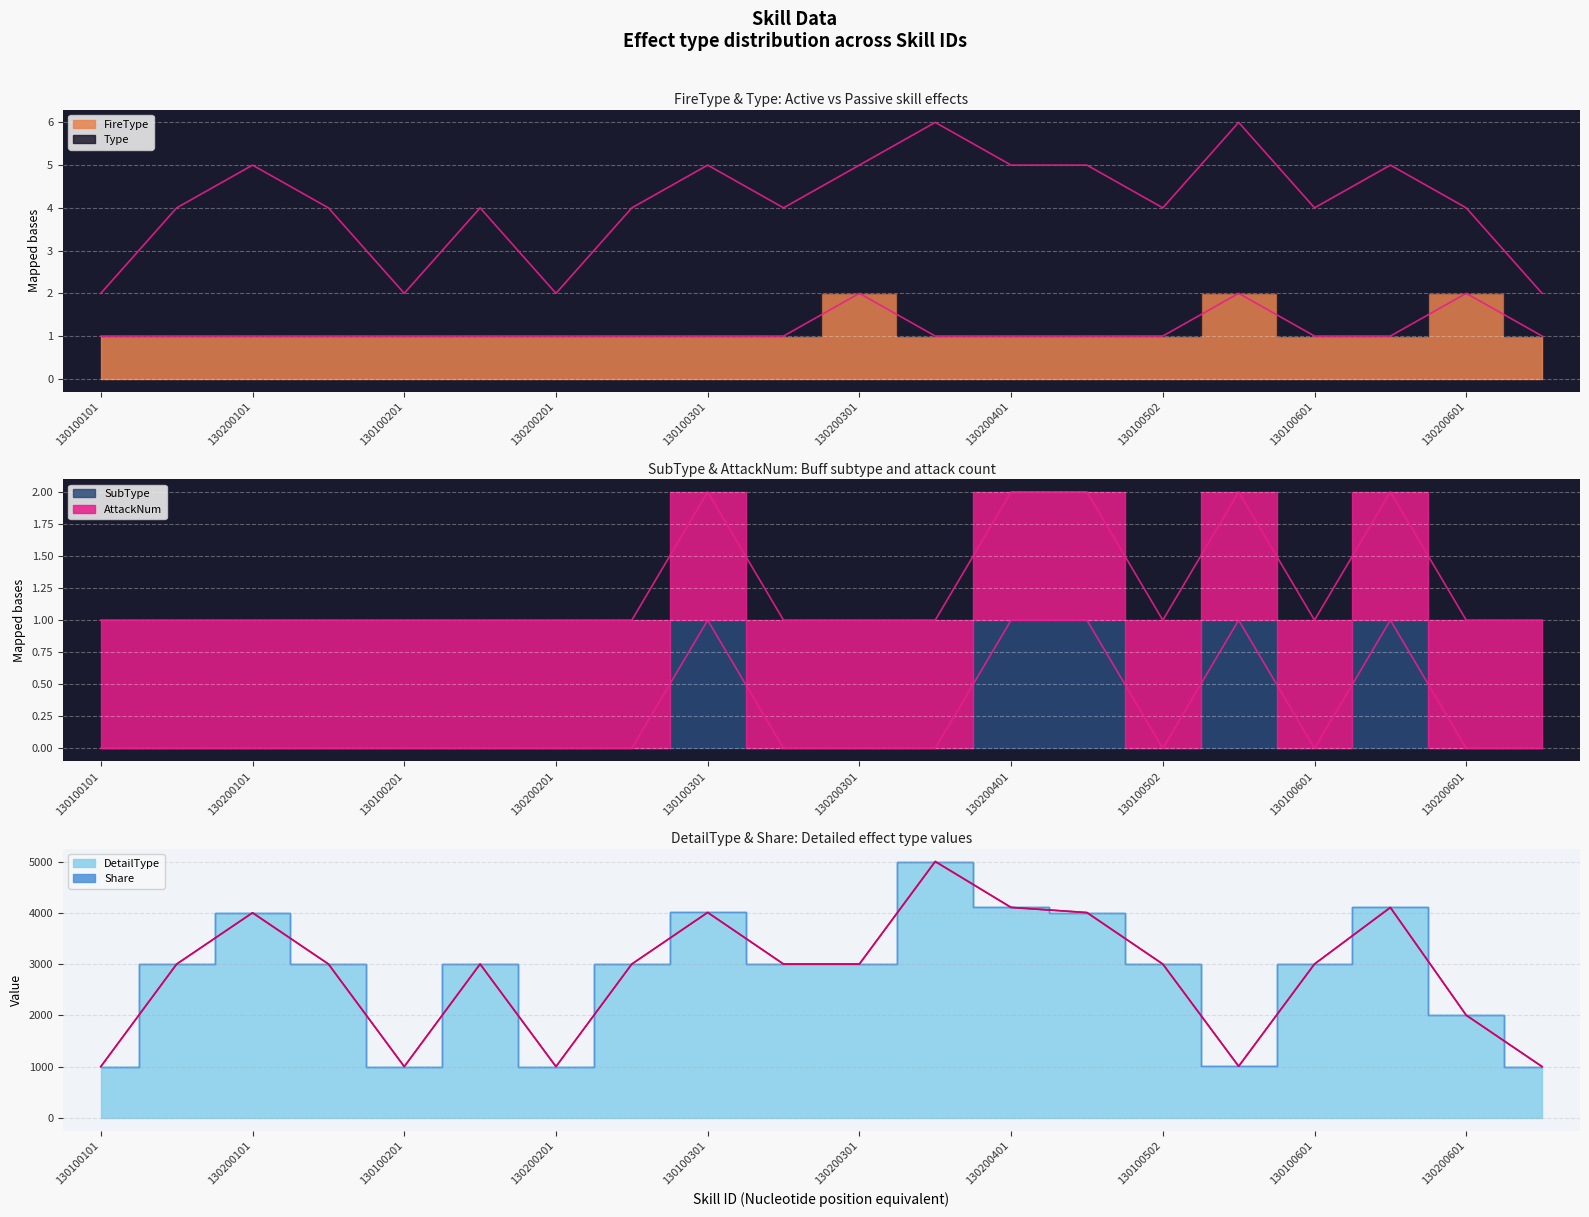

What is the label of the 18th point from the right?

130200101